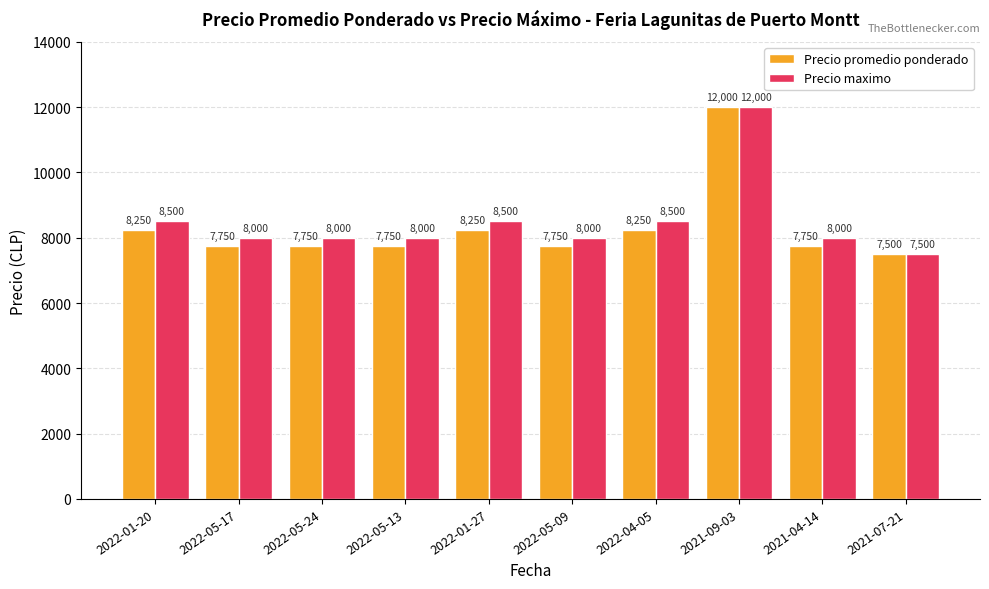

How many categories are shown in the chart?

10